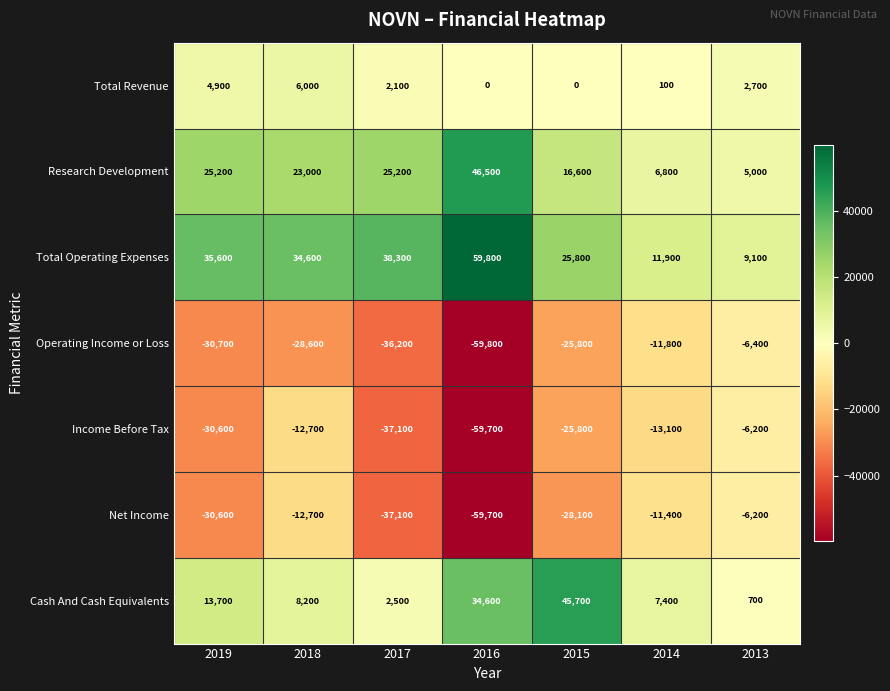

At how many categories does at least one series exceed 19274?

5